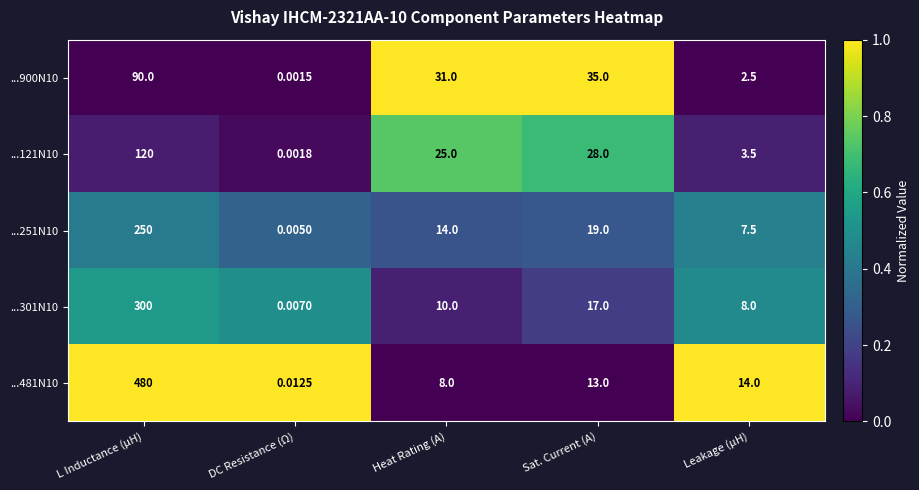

How many series are shown in this chart?

5